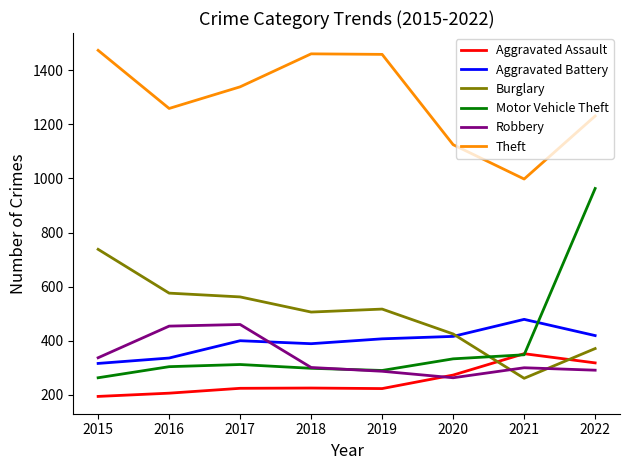

At which category is the sum across all series the highest?

2022